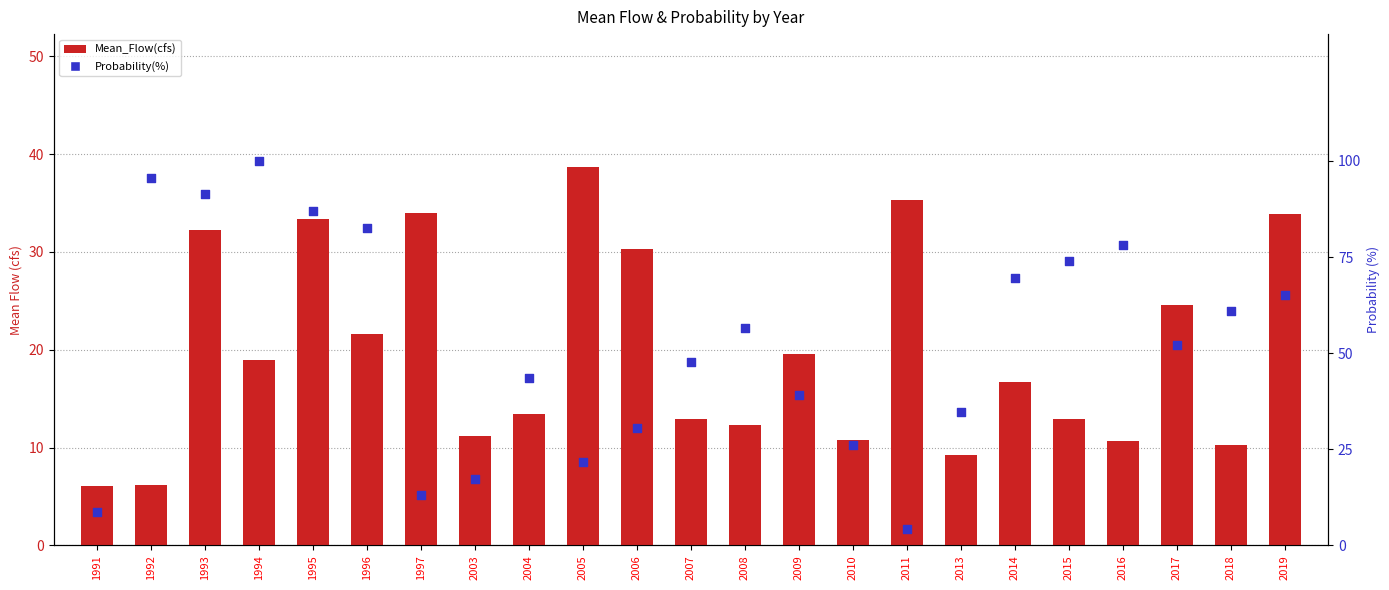

Is the value of Probability(%) at 1994 greater than the value of Mean_Flow(cfs) at 1995?

Yes